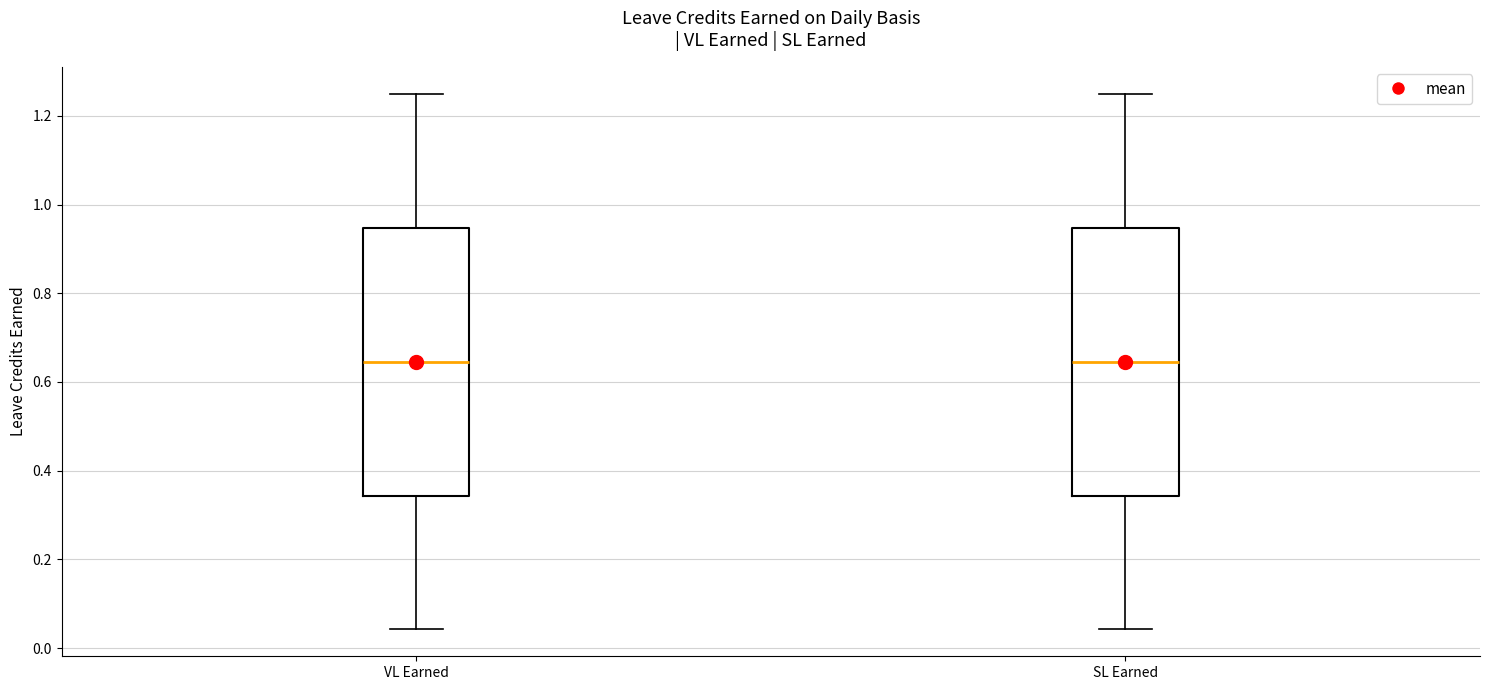

Where is the upper edge of the box for VL Earned on the y-axis? The values are not printed on the chart, so give them approximately, as read against the axis.

0.94